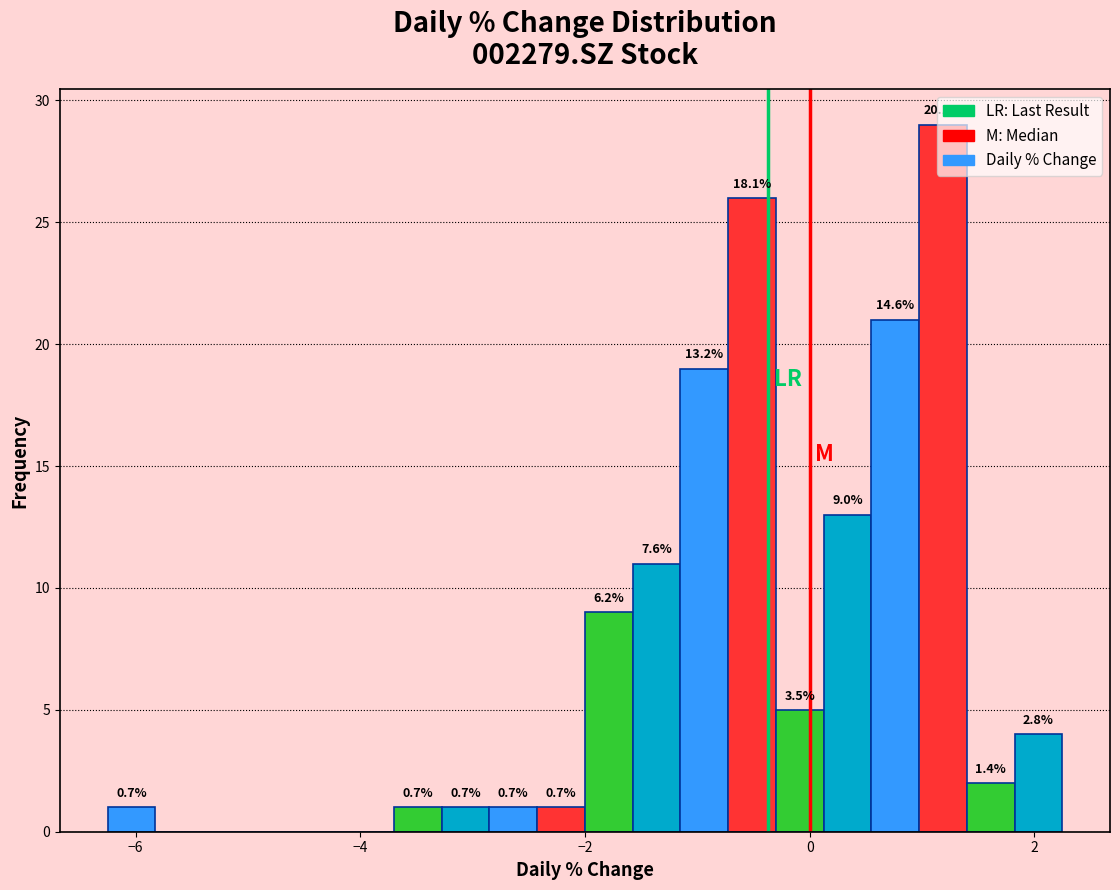

Read against the x-axis, roughly where is the centre of the tallest bar?

1.2